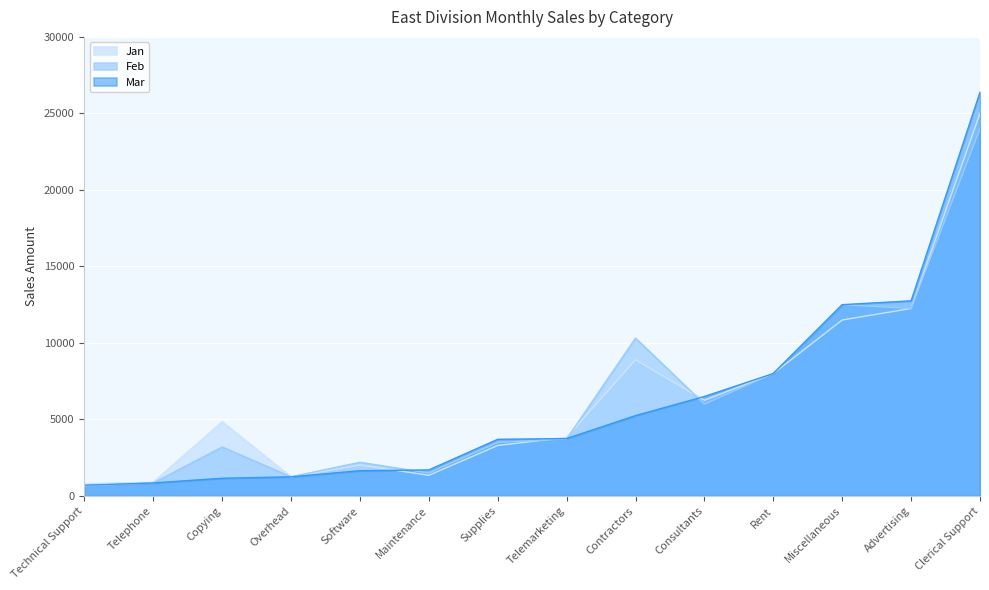

What are all the series names shown in the legend?

Jan, Feb, Mar